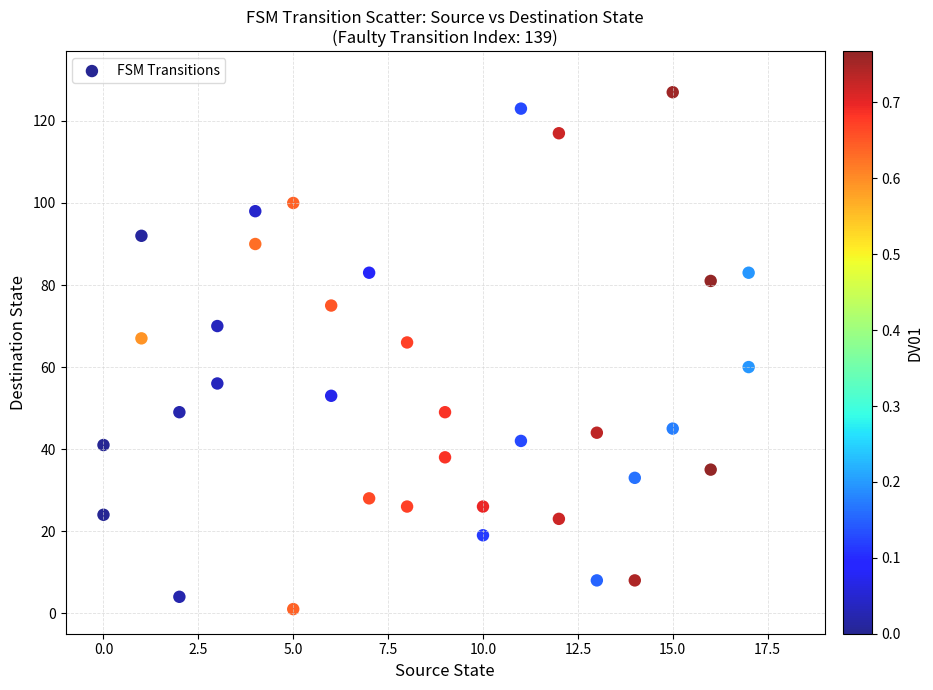

What is the range of X values (max minus min)?

17